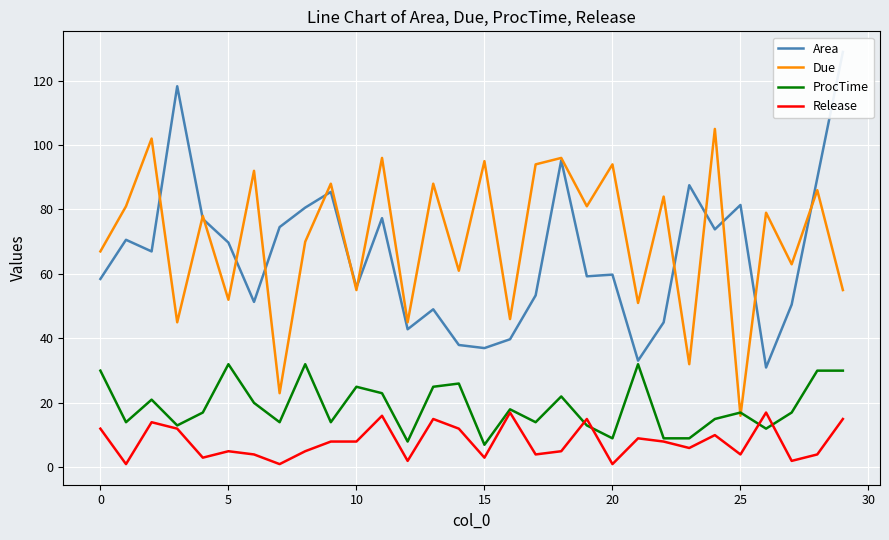

What is the total value across all series at 17?

165.4